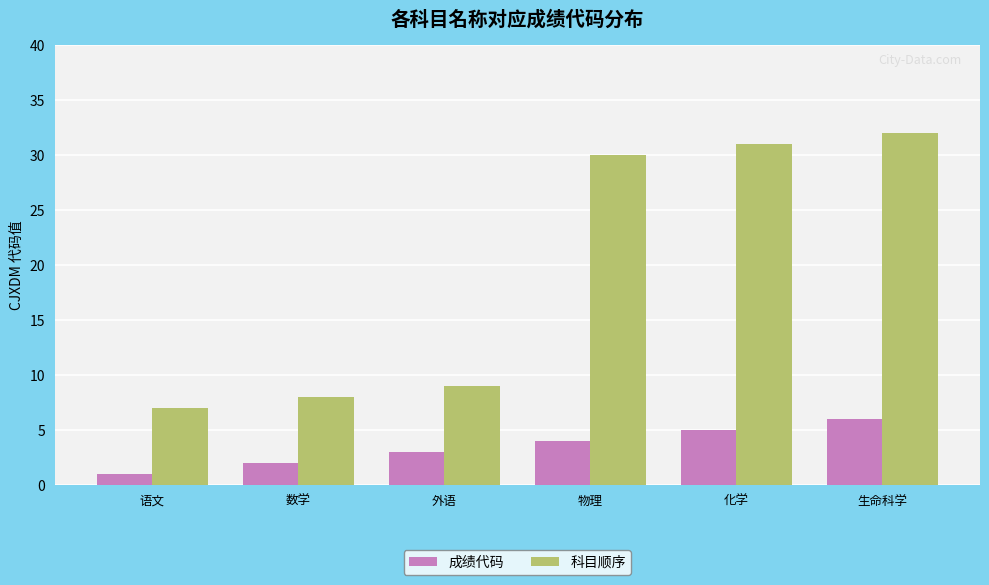

What is the sum of all 科目顺序 values?

117